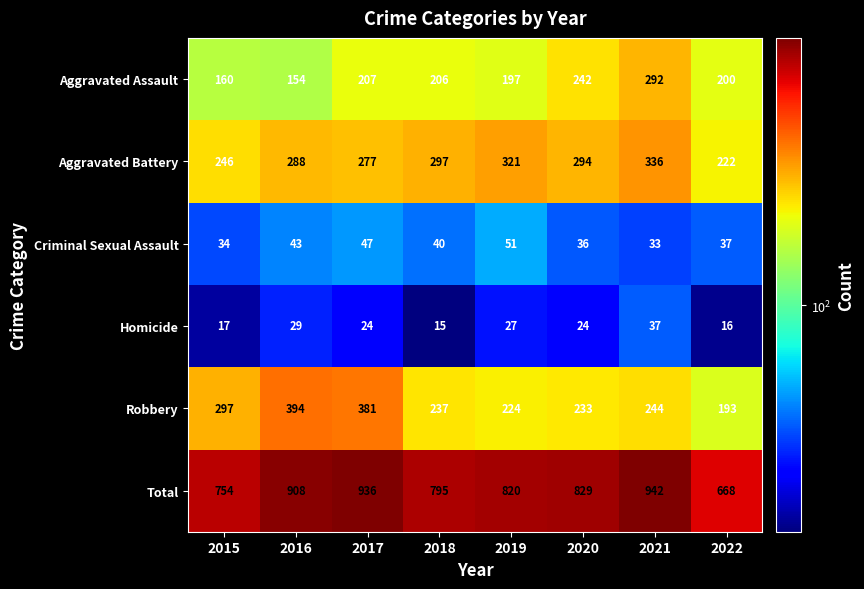

Count the number of data series in this chart.

6